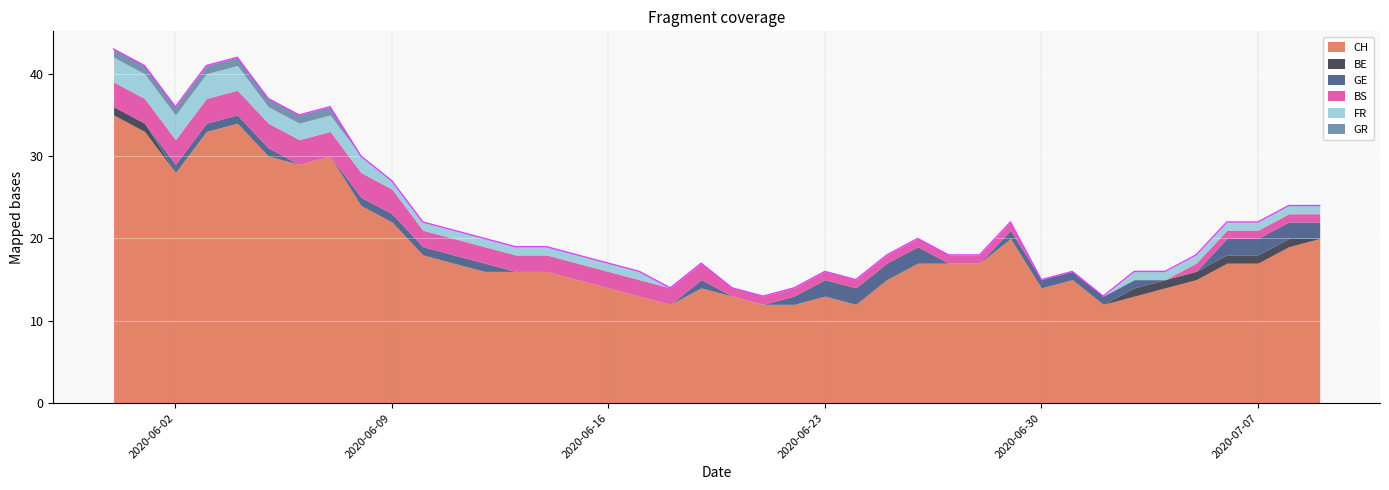

Does the chart display data point markers on the line(s)?

No